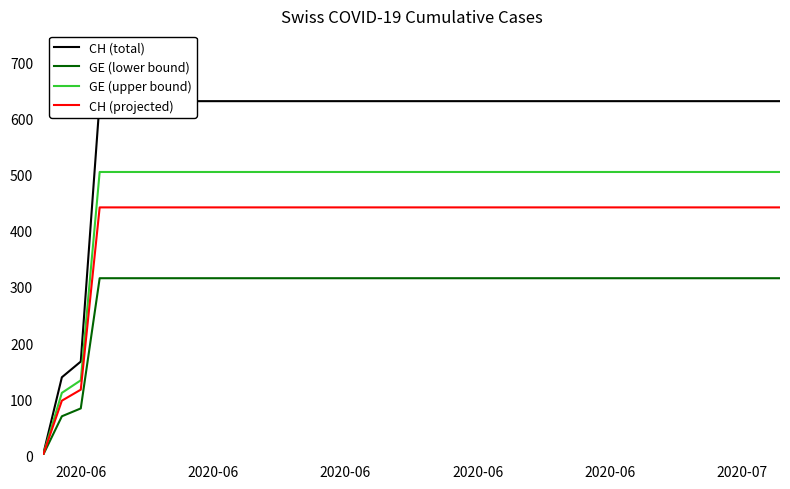

How many lines are shown in the chart?

4